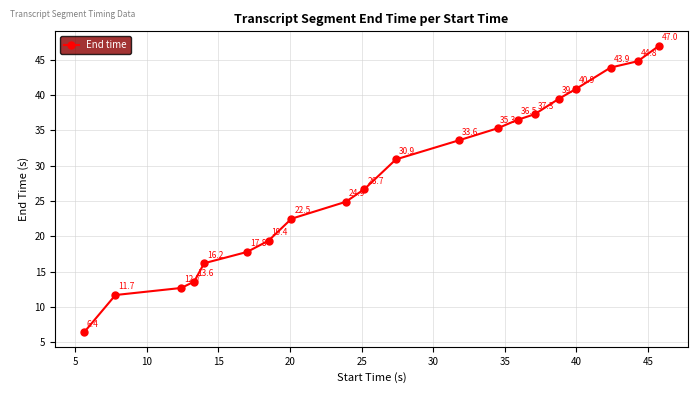

Reading right to left, what are all the values shown in this chart?

47.0	44.8	43.9	40.9	39.5	37.3	36.5	35.3	33.6	30.9	26.7	24.9	22.5	19.4	17.8	16.2	13.6	12.7	11.7	6.4